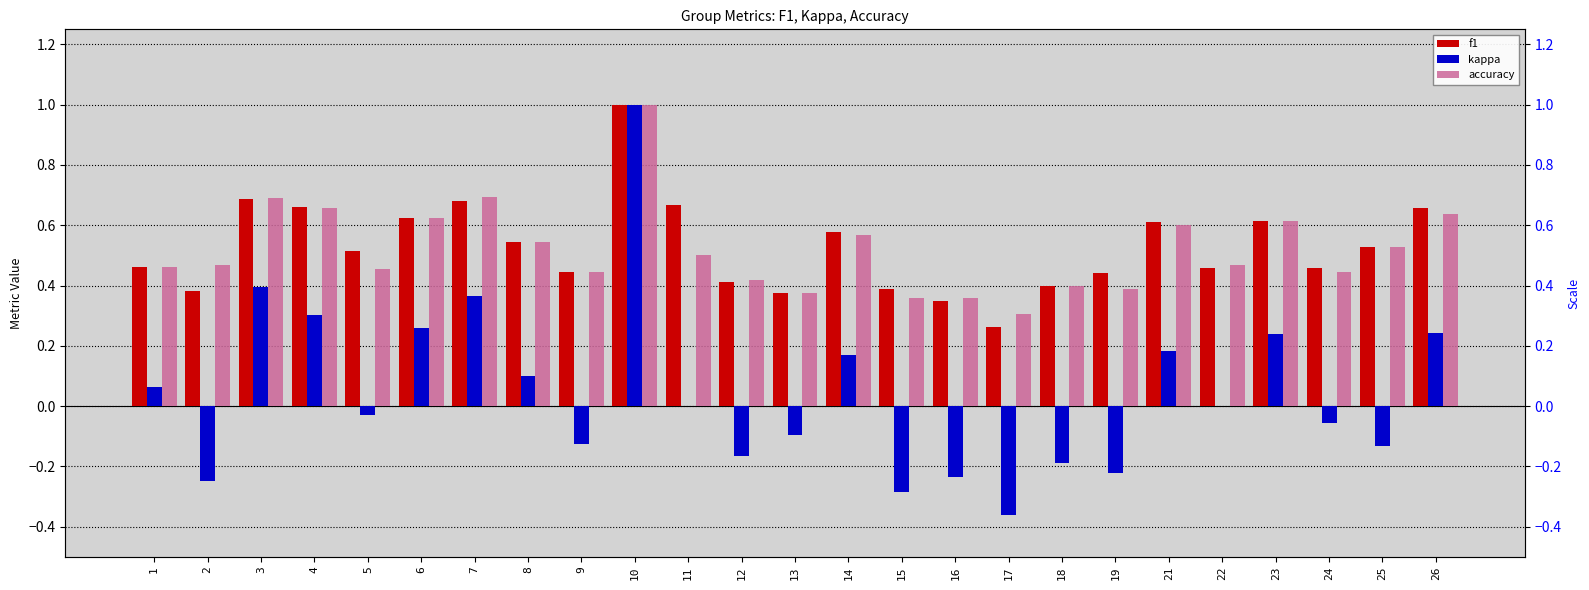

Which has a higher value, 3 or 9?

3